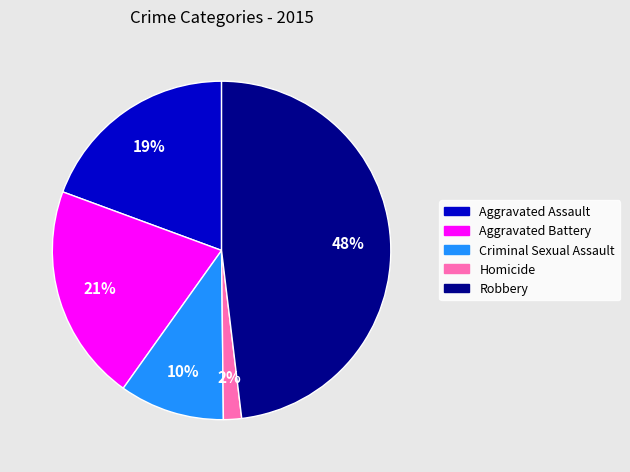

To the nearest percent, what portion does Robbery represent?

48%